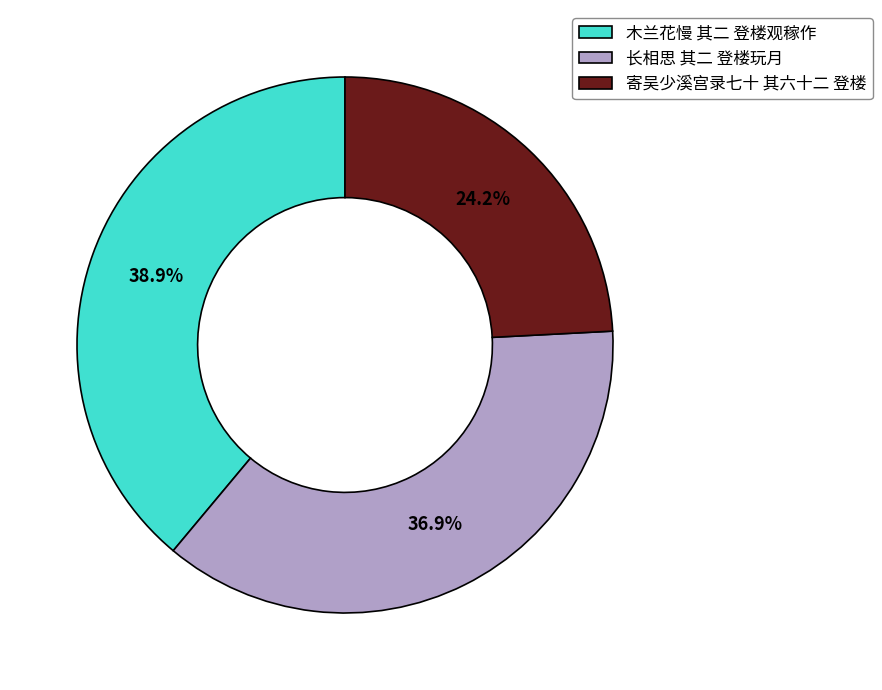

Rank the categories by value from lowest to highest.

寄吴少溪宫录七十 其六十二 登楼, 长相思 其二 登楼玩月, 木兰花慢 其二 登楼观稼作